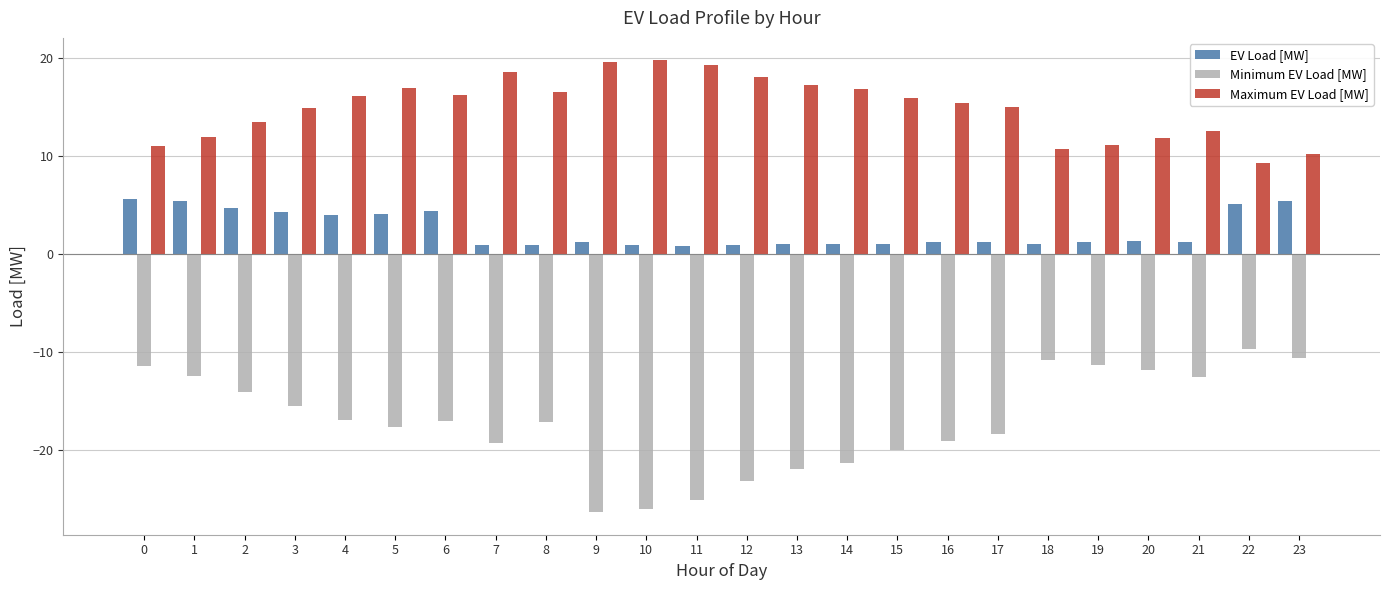

Is it true that Maximum EV Load [MW] equals 15.0 at 17?

True